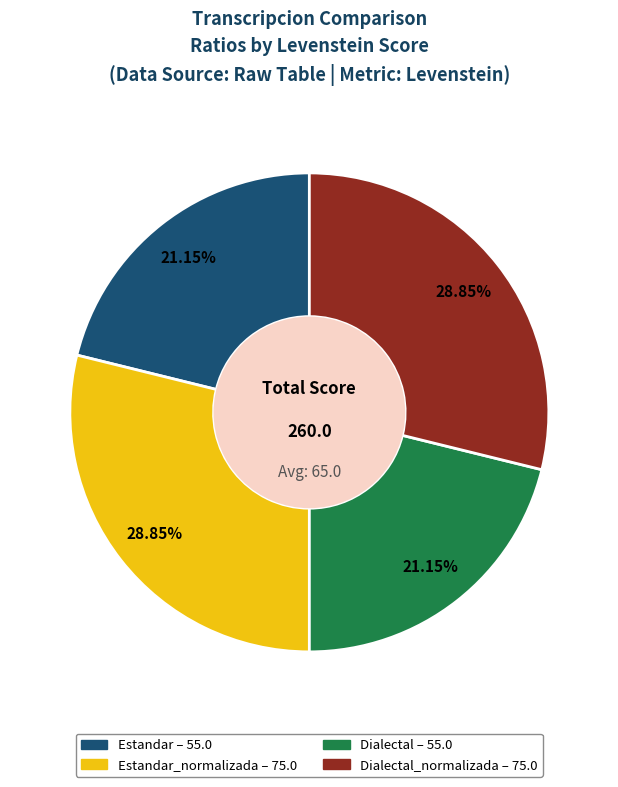

Does any single category account for the majority?

No